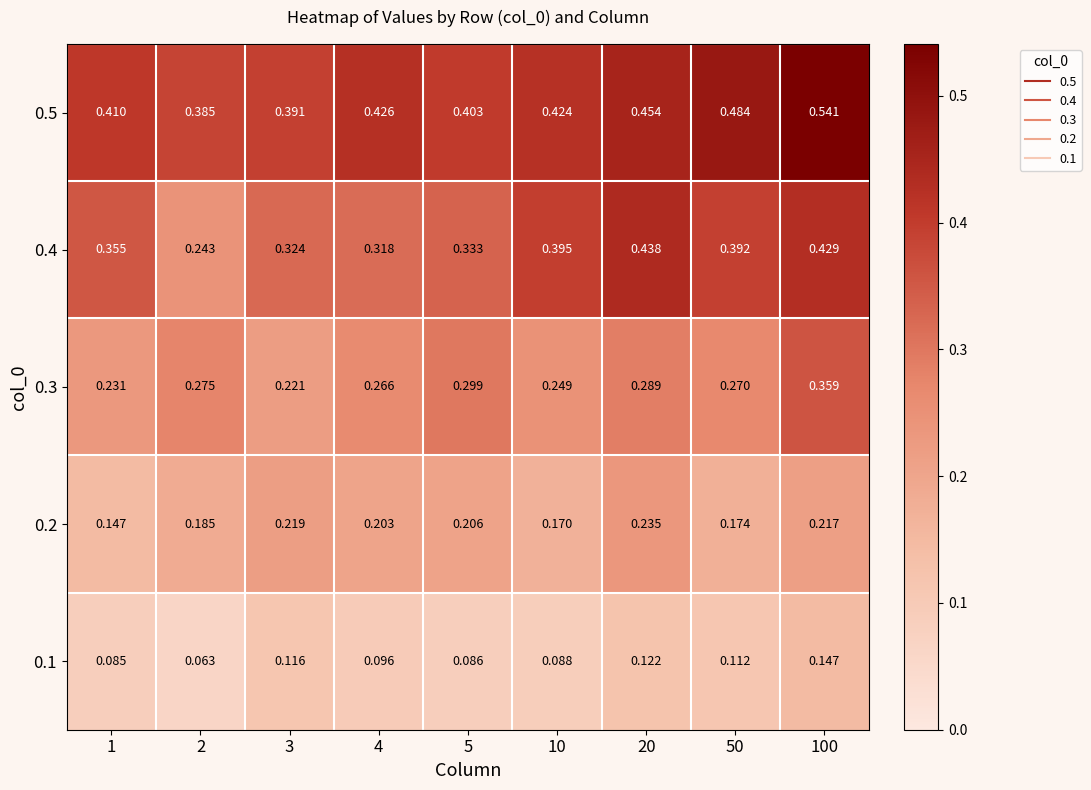

Is the value of 0.4 at 2 greater than the value of 0.2 at 20?

Yes